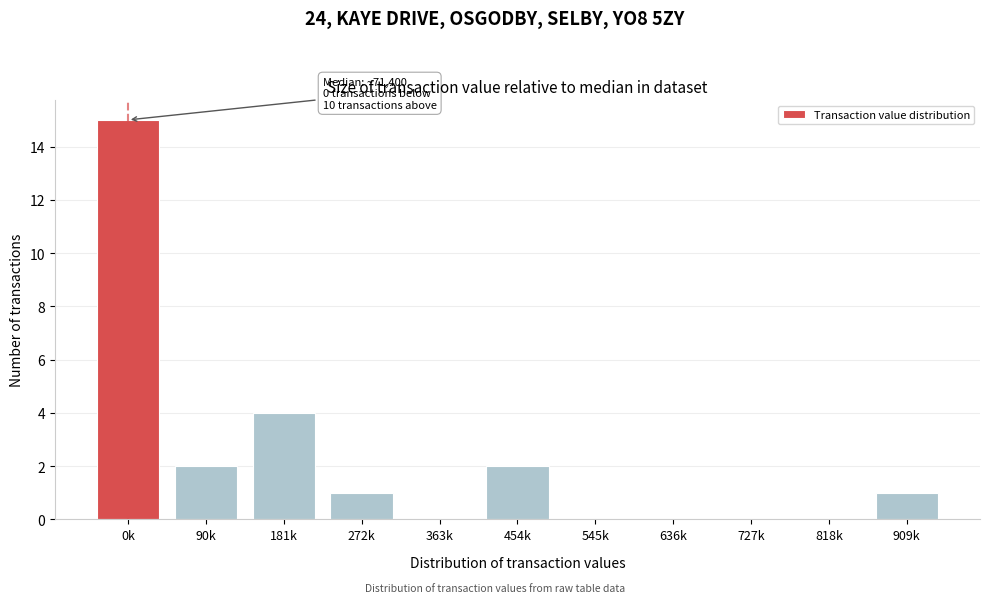

Reading left to right, what are all the values shown in this chart?

0k=15	90k=2	181k=4	272k=1	363k=0	454k=2	545k=0	636k=0	727k=0	818k=0	909k=1